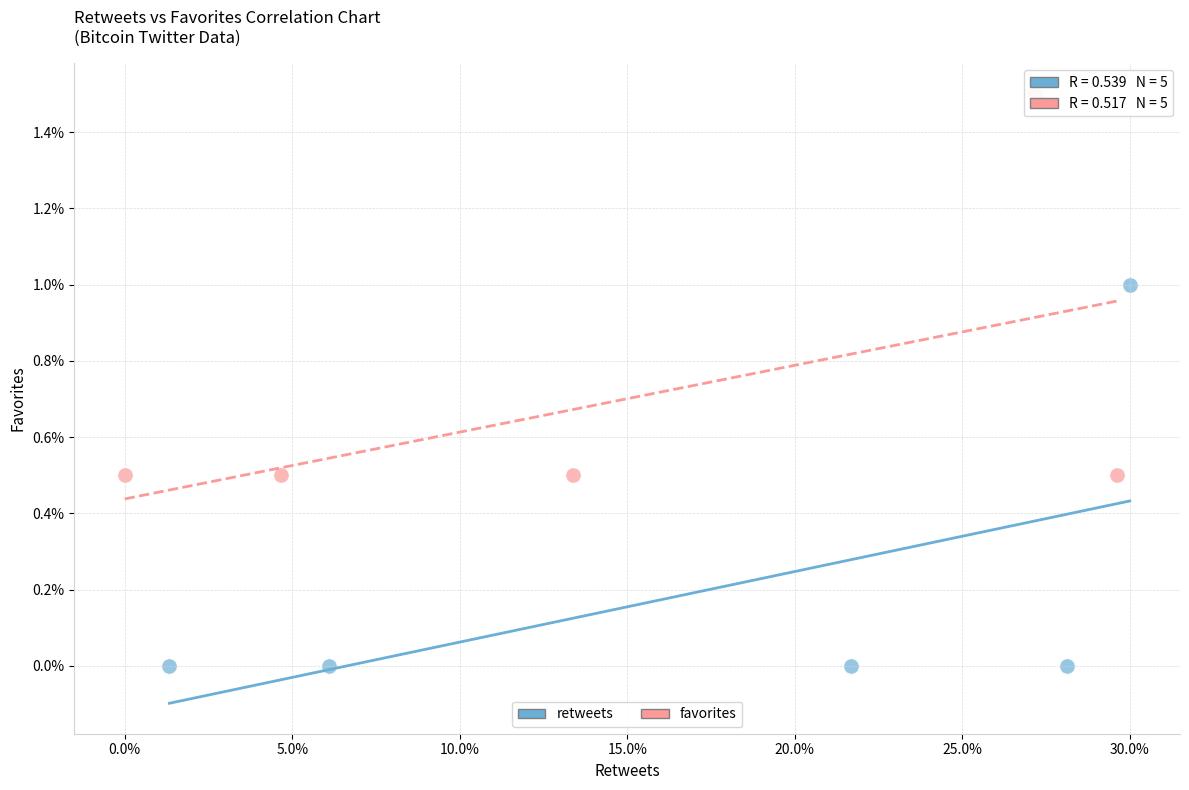

Which series contains the lowest Y value?

retweets